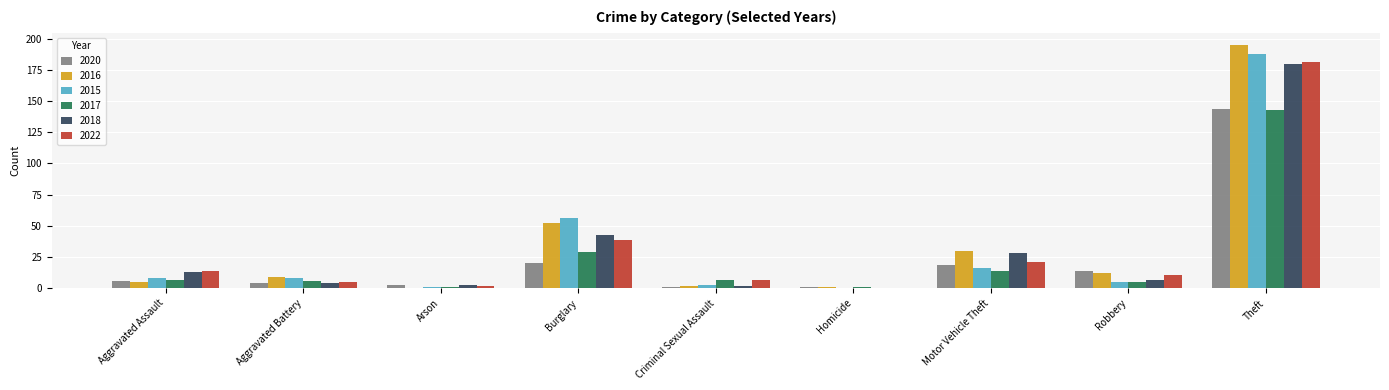

What is the greatest value displayed?

195